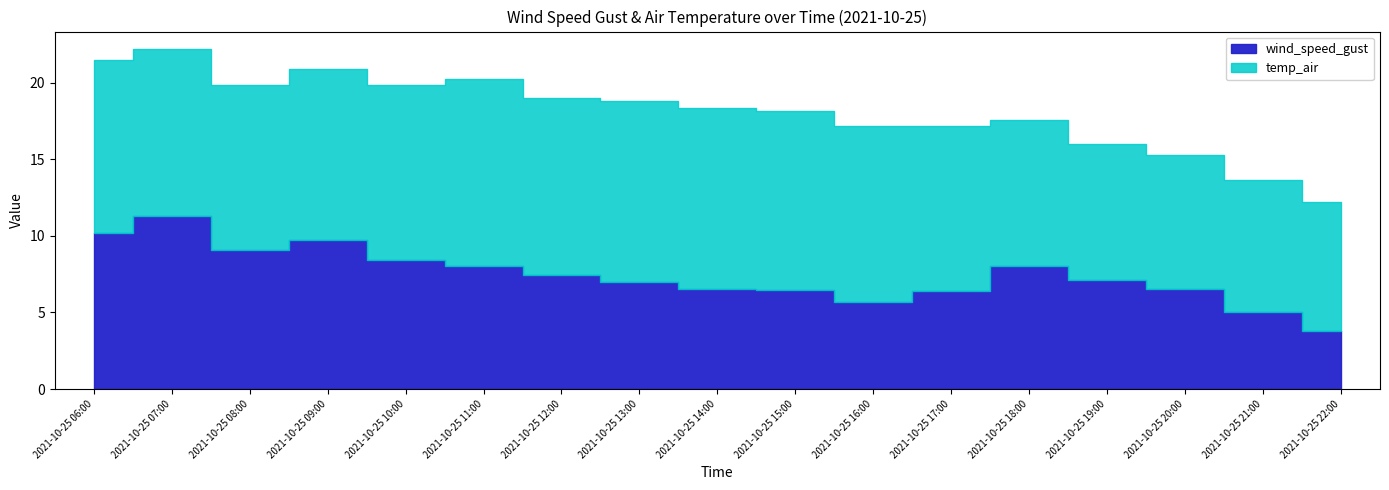

What are all the series names shown in the legend?

wind_speed_gust, temp_air